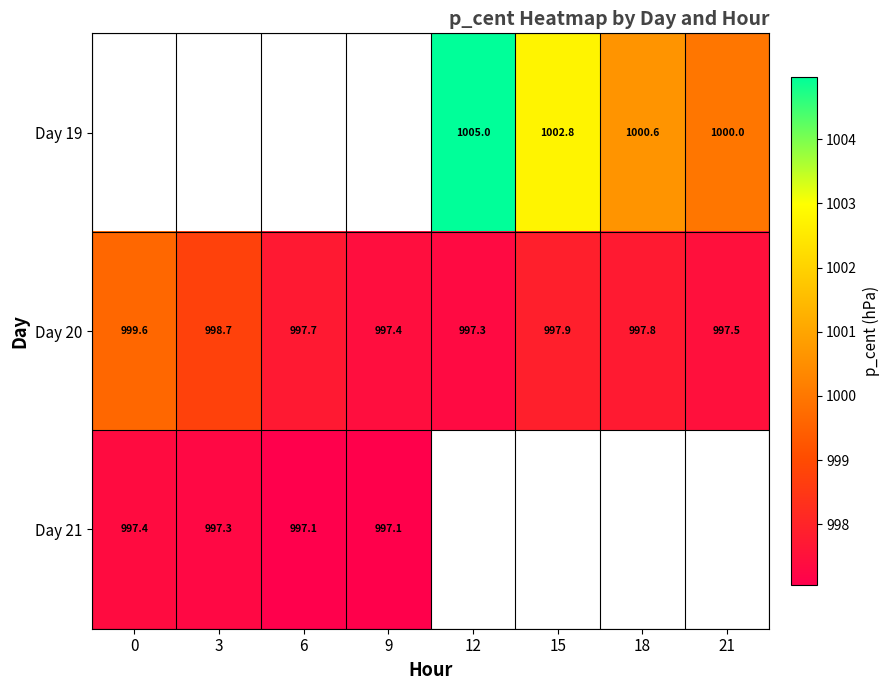

Is it true that Day 19 equals 1002.8 at 15?

True